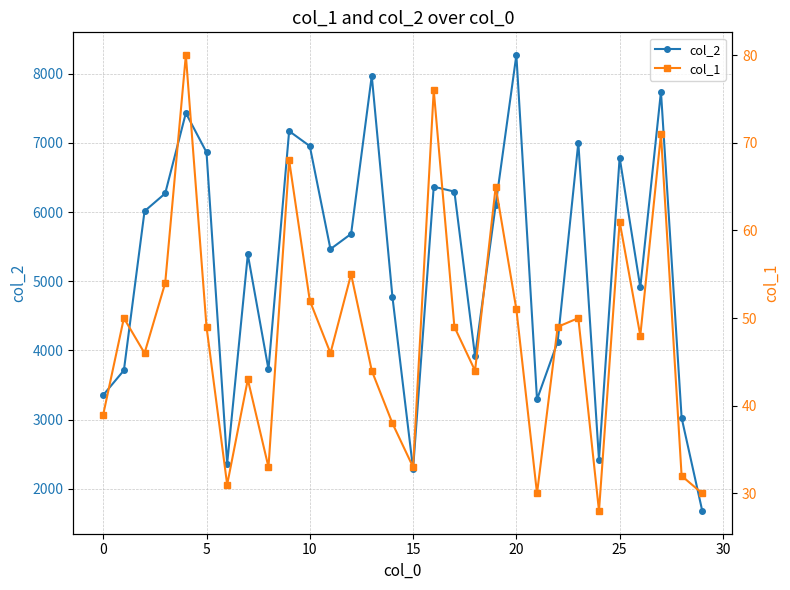

In col_2, how many points are higher than both neighbors (excluding endpoints)?

9